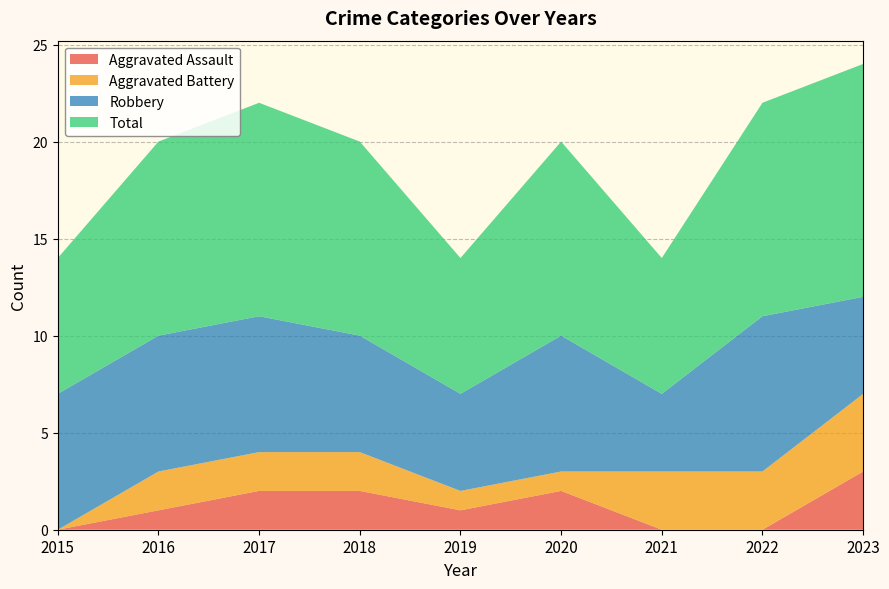

Reading left to right, what are all the values shown in this chart?

Aggravated Assault: 0	1	2	2	1	2	0	0	3
Aggravated Battery: 0	2	2	2	1	1	3	3	4
Robbery: 7	7	7	6	5	7	4	8	5
Total: 7	10	11	10	7	10	7	11	12